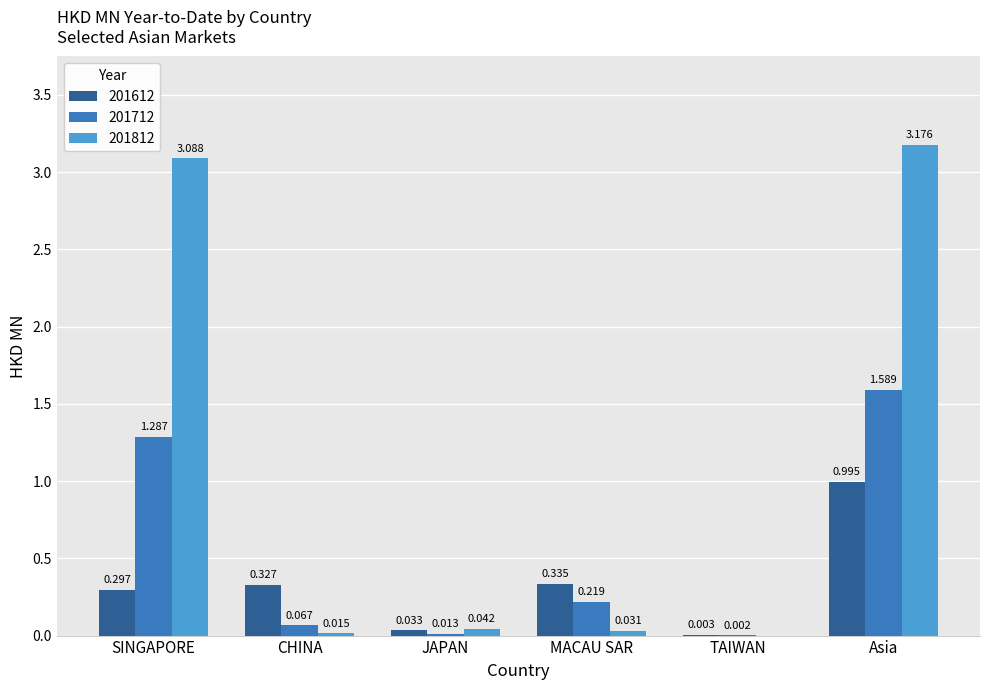

At which label does 201712 reach its peak?

Asia